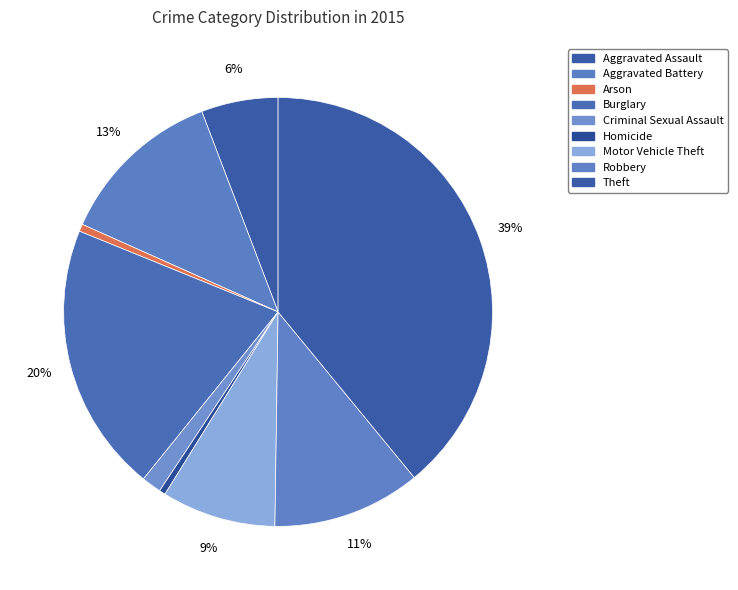

To the nearest percent, what is the difference between the largest and smallest slice percentages?

39%